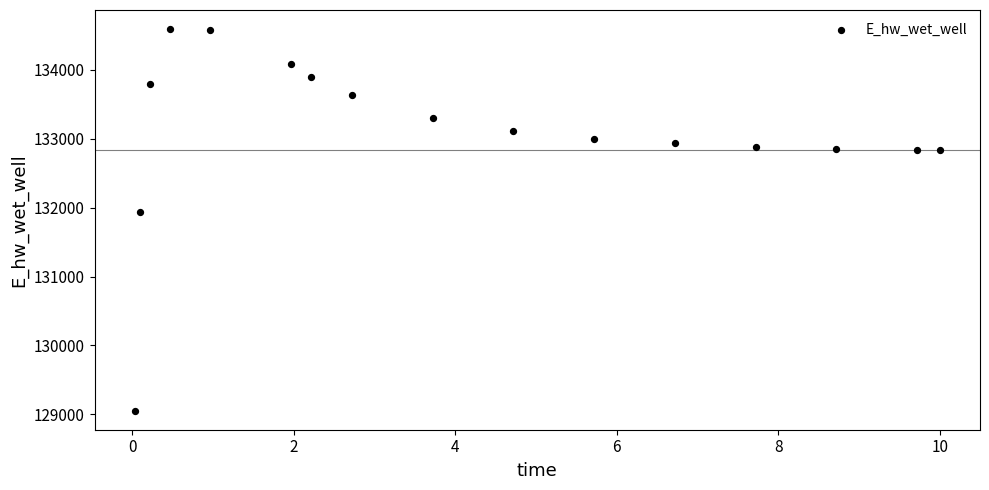

What is the range of Y values (max minus min)?

5532.3